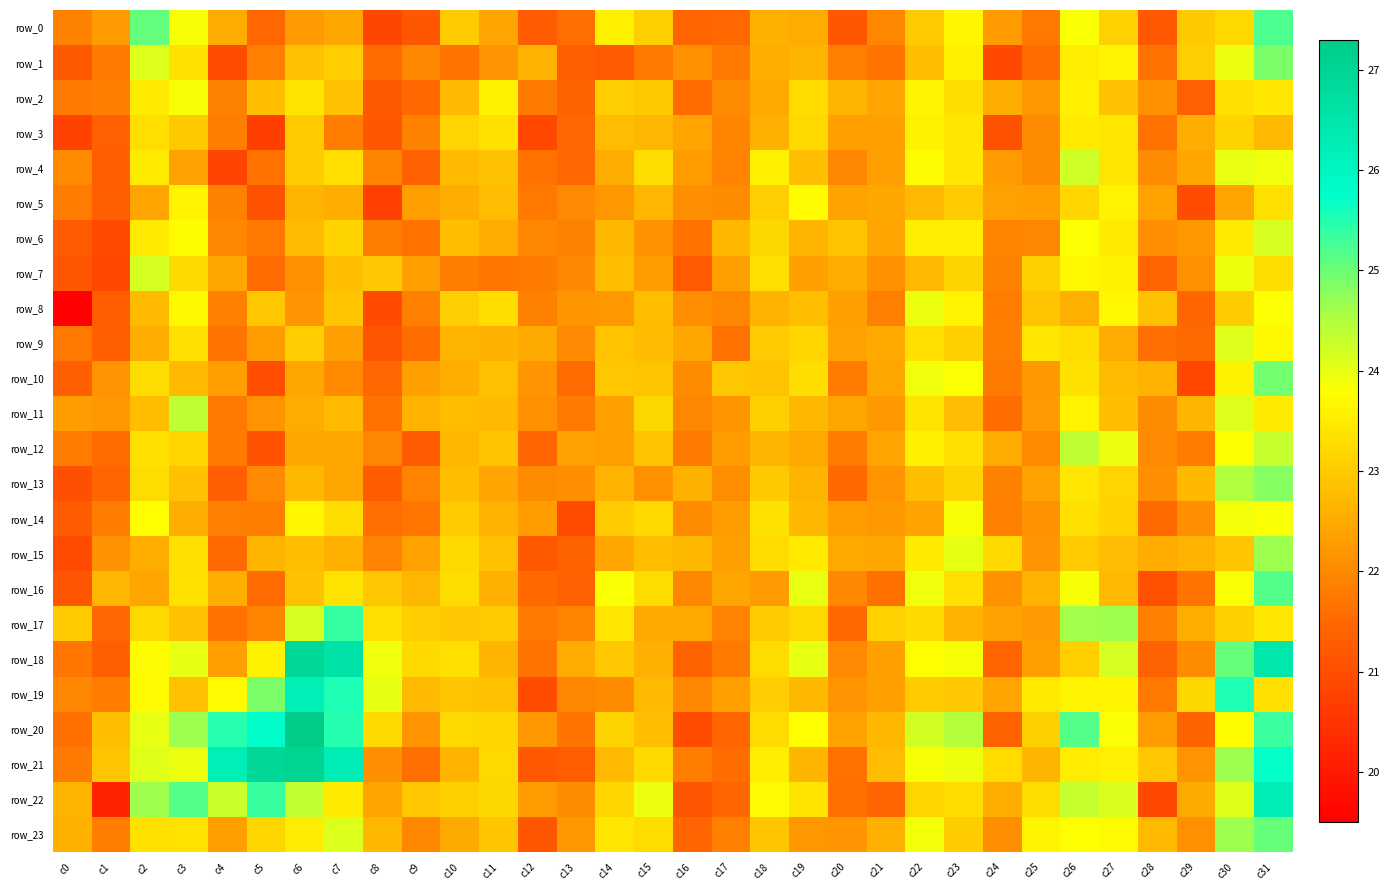

What is the sum of the row_3 values at c22 and c9?

45.5